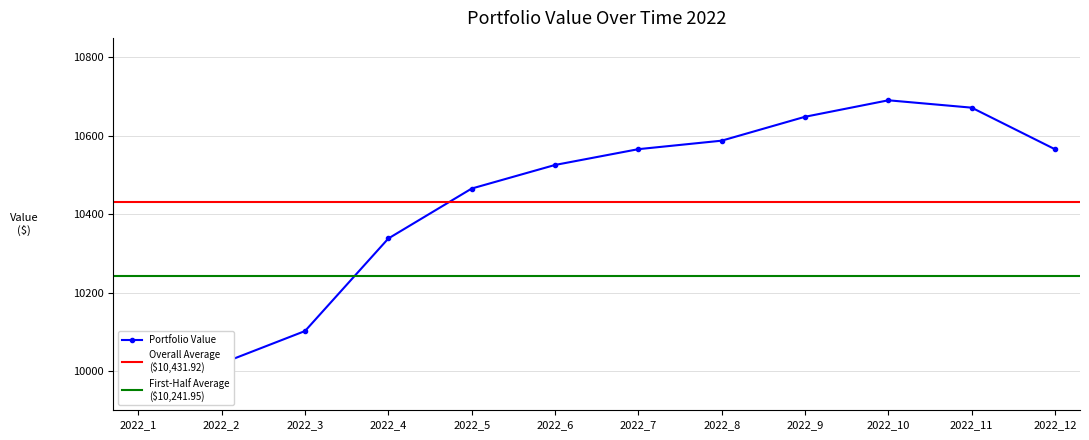

Is it true that the value at 2023-05 is 17071.6?

False